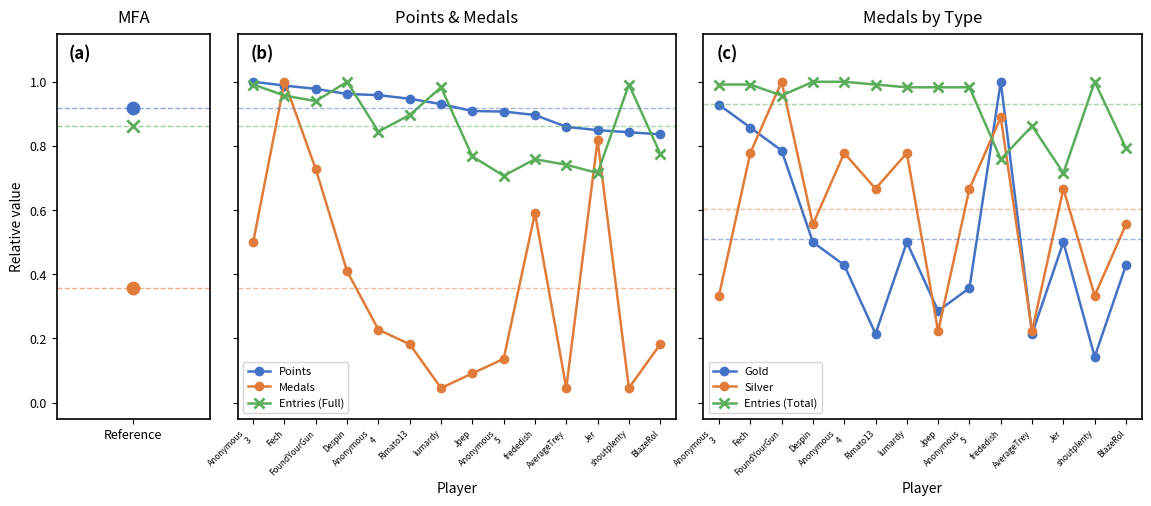

What are all the series names shown in the legend?

Points, Medals, Entries (Full), Gold, Silver, Entries (Total)